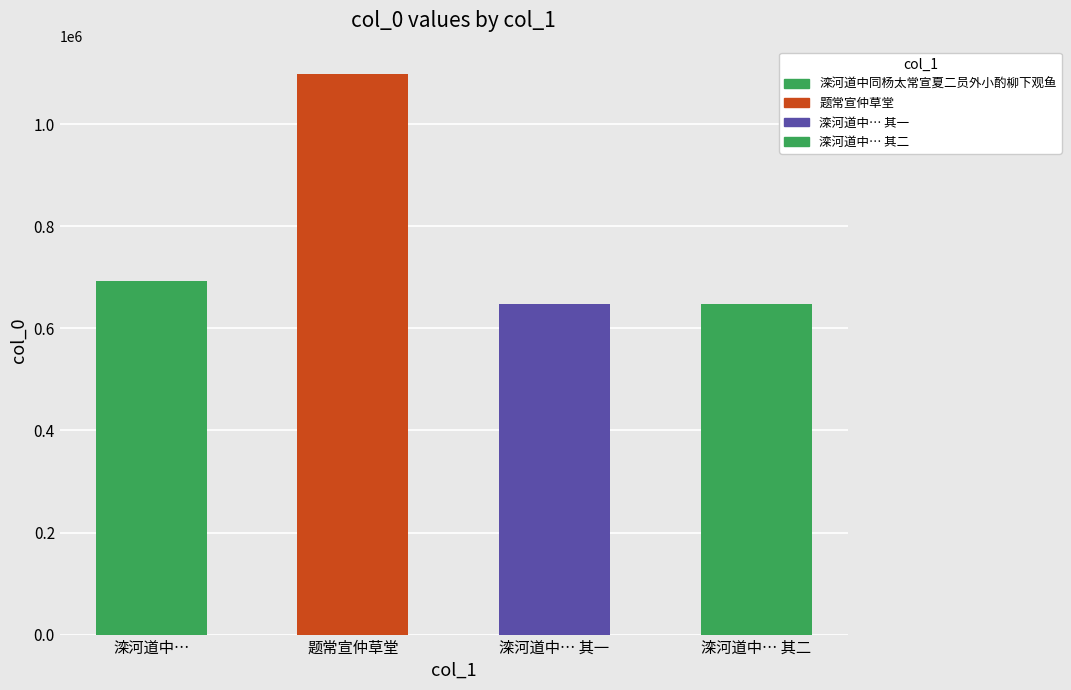

What is the label of the 4th bar from the right?

滦河道中…